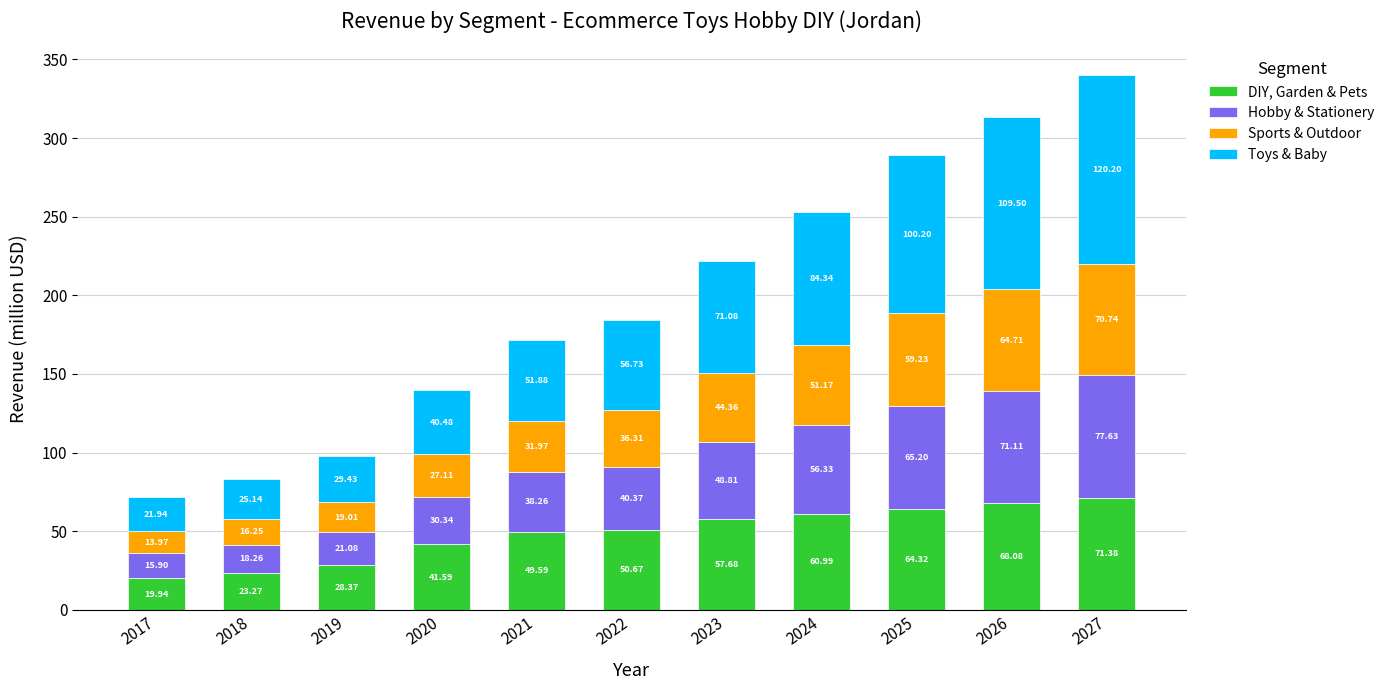

What is the sum of all DIY, Garden & Pets values?

535.9